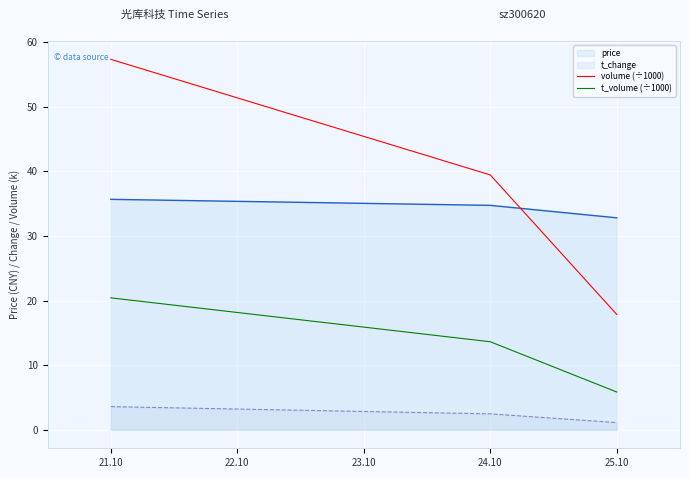

What is the difference between the maximum and minimum values in the volume (÷1000) series?

39.5